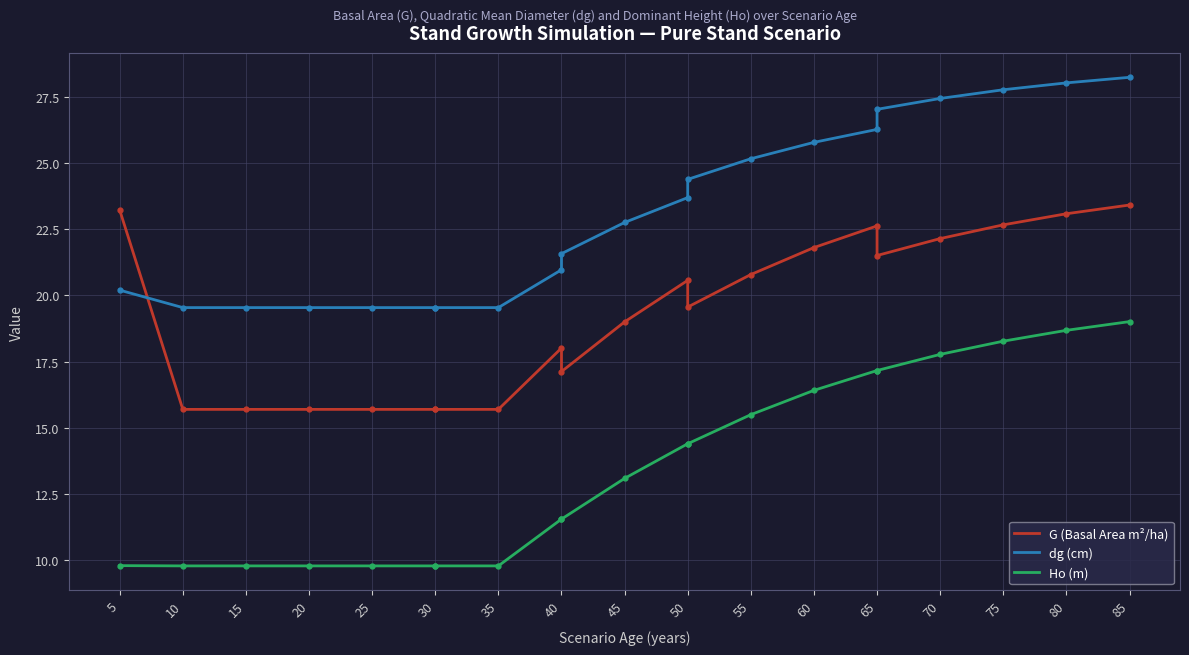

How many lines are shown in the chart?

3